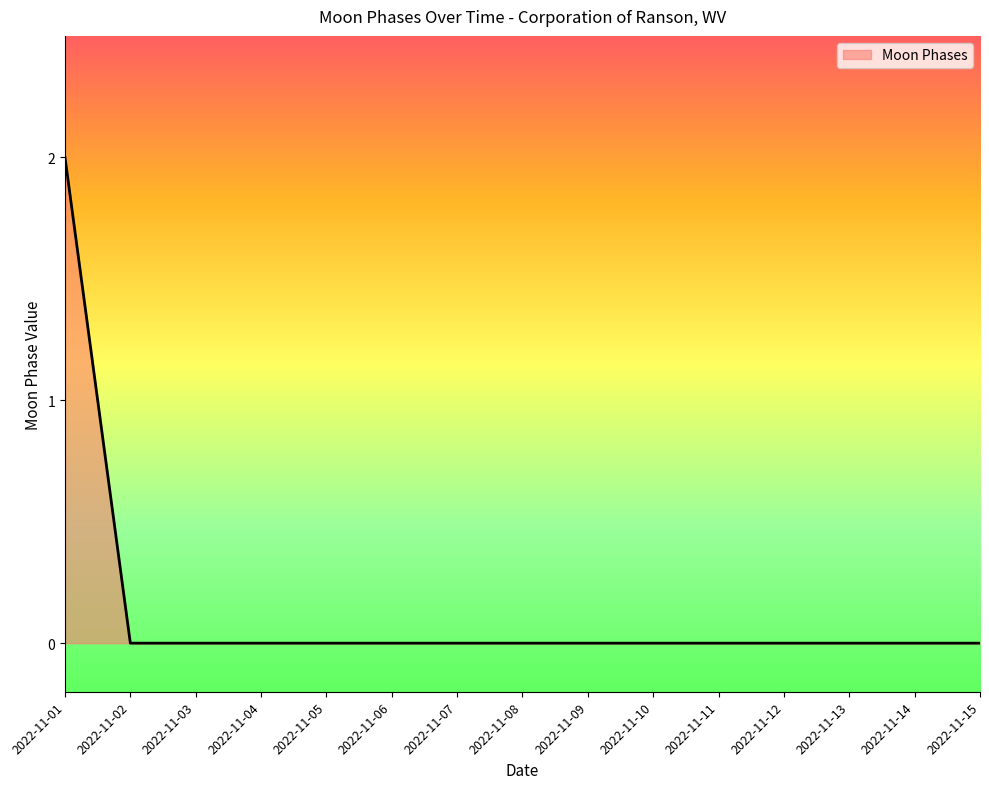

Does the chart have visible grid lines?

No